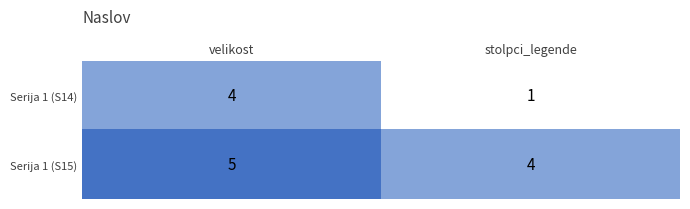

Reading left to right, what are all the values shown in this chart?

Serija 1 (S14): 4	1
Serija 1 (S15): 5	4